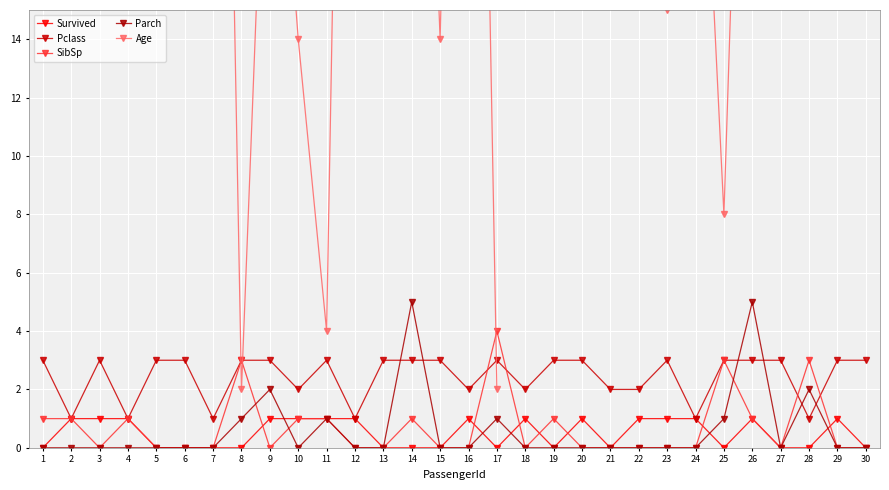

What is the maximum value shown in the chart?

58.0